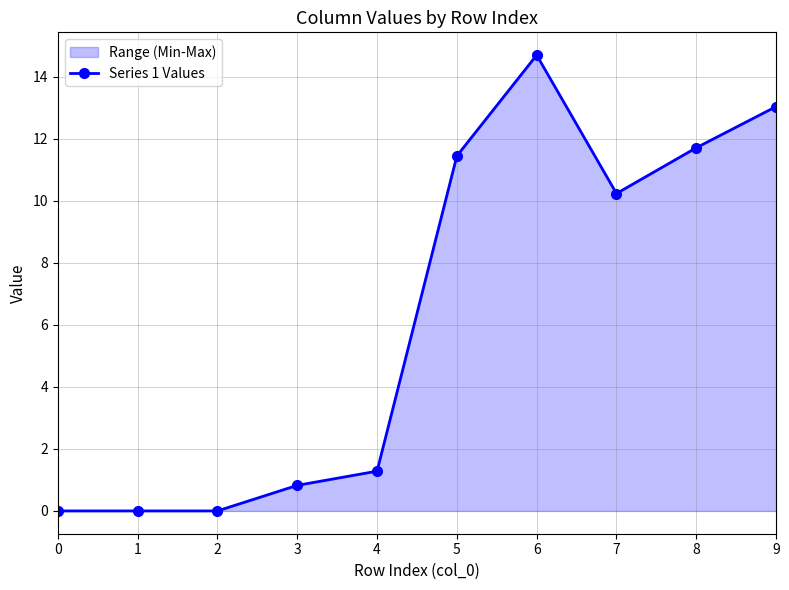

Rank the categories by value from lowest to highest.

0, 1, 2, 3, 4, 7, 5, 8, 9, 6